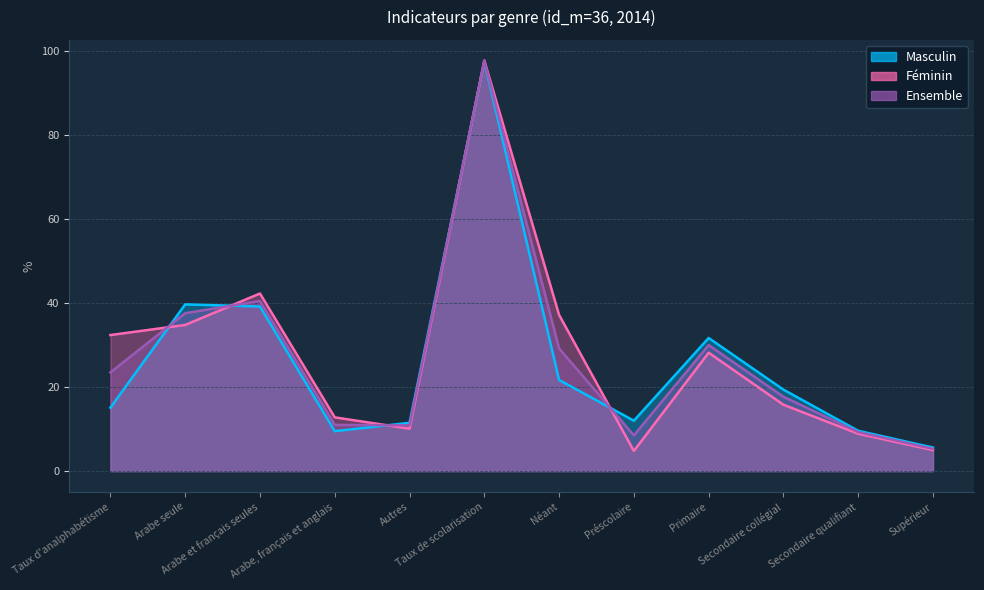

True or false: Masculin has more than 2 points higher than both neighbors.

True